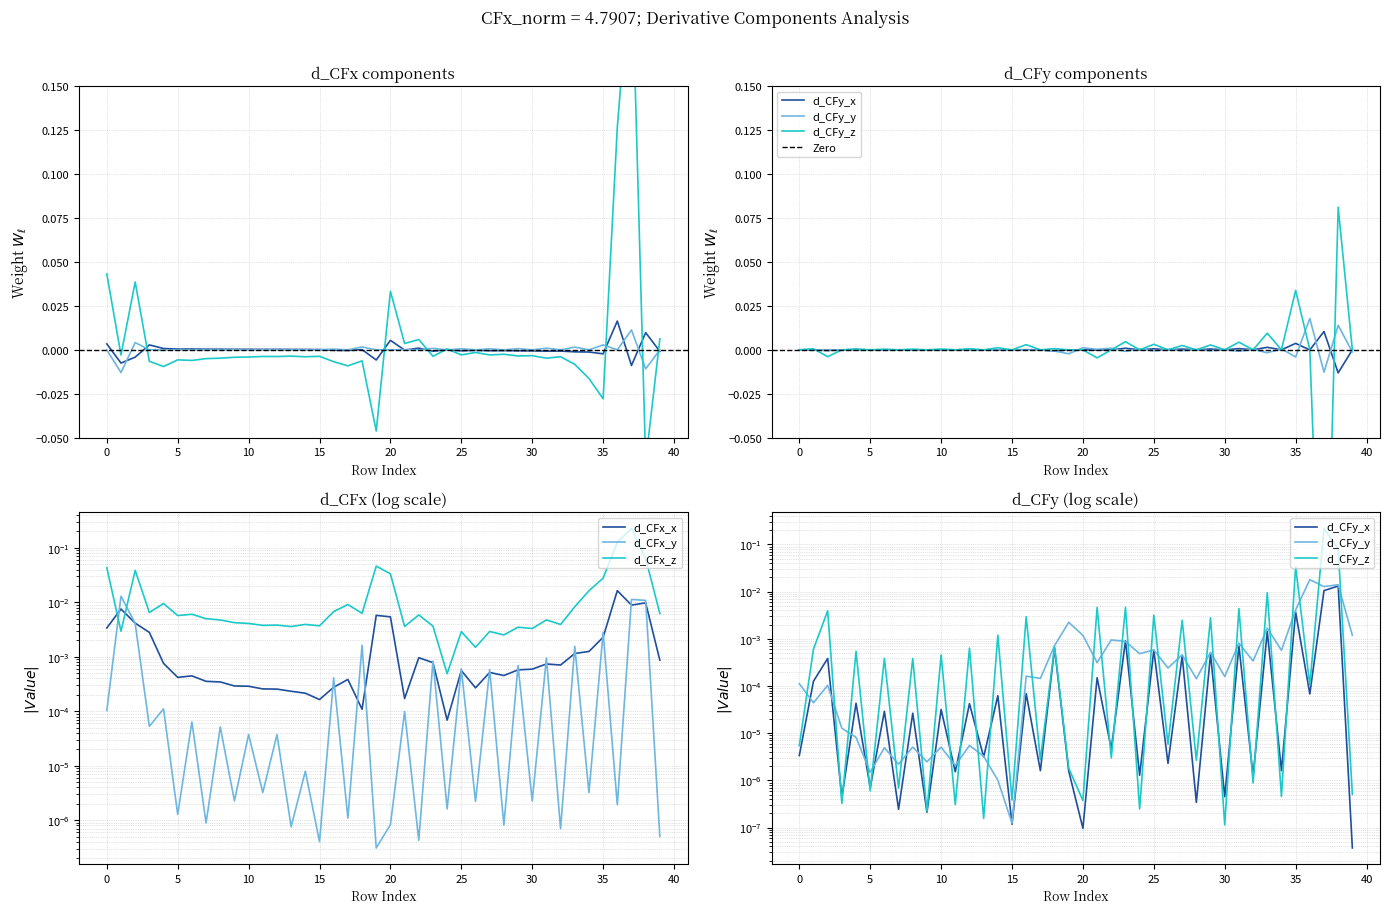

Is it true that d_CFx_z equals -0.0 at 33?

True